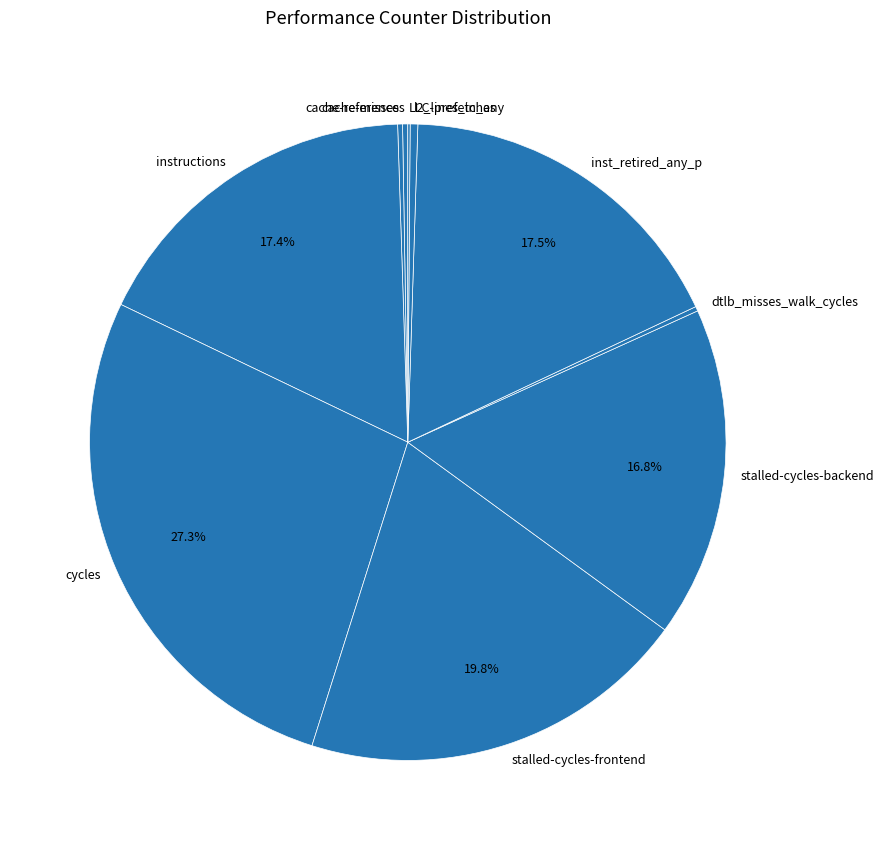

Which slice is the largest?

cycles